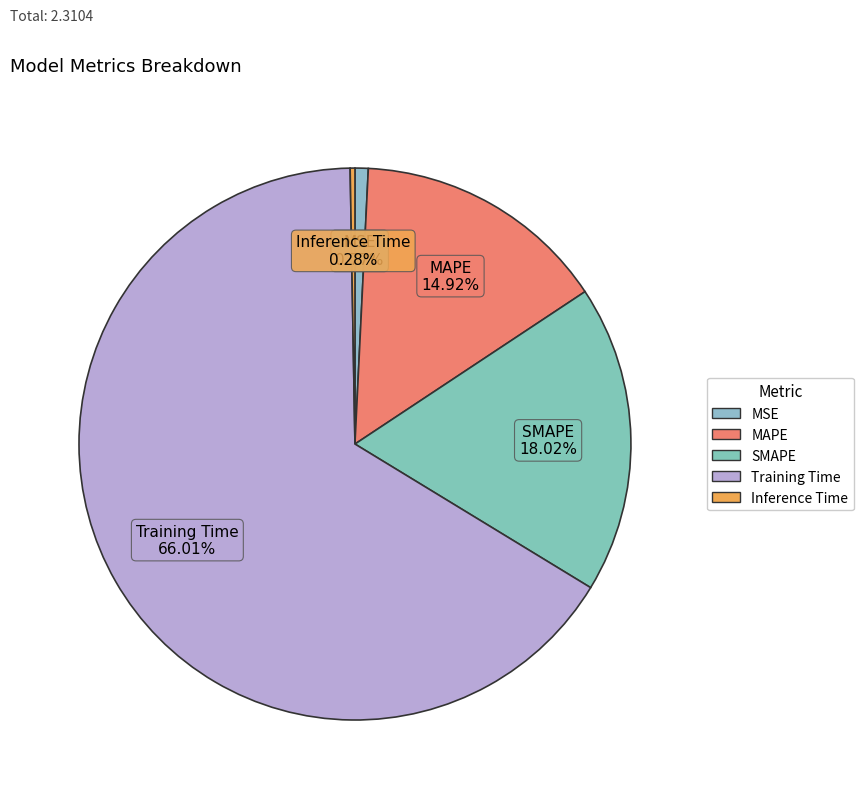

Is there a majority slice in this chart?

Yes